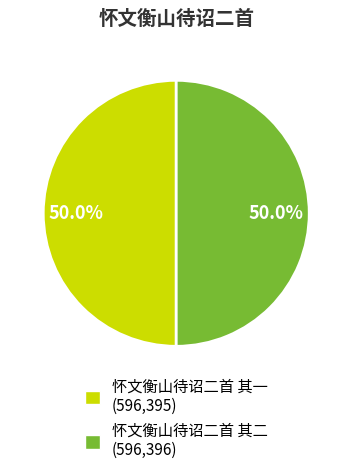

To the nearest percent, what is the average slice percentage?

50%